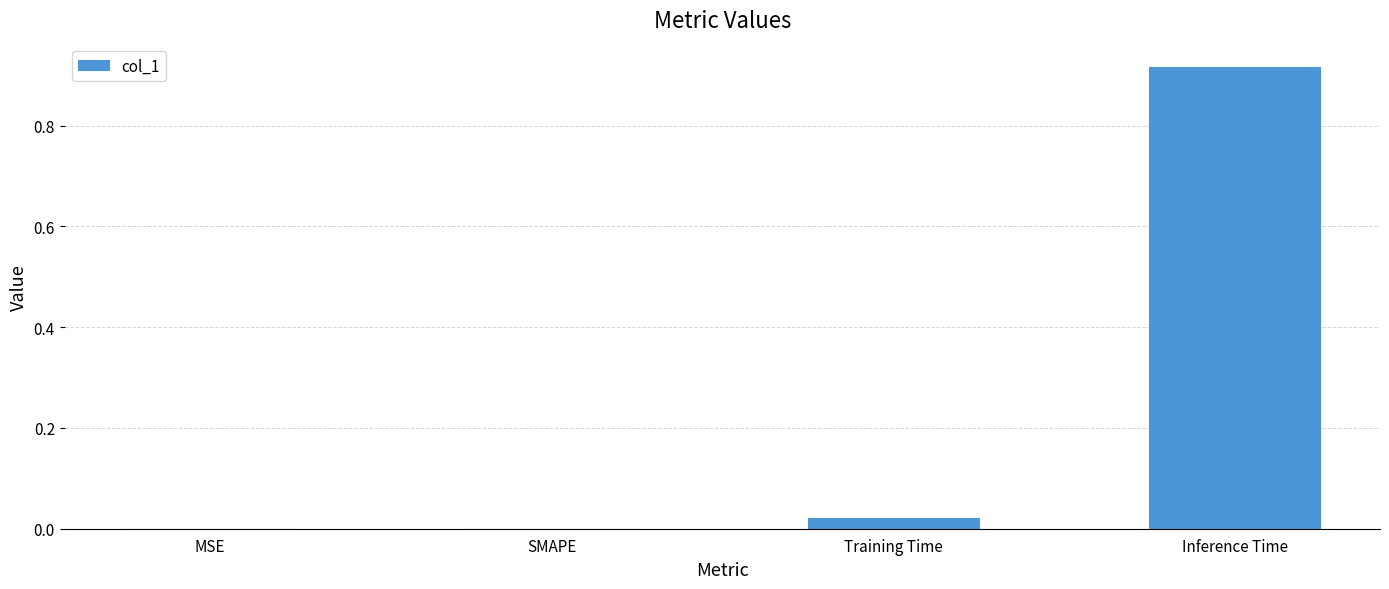

Is it true that the value at Training Time is 0.0?

True